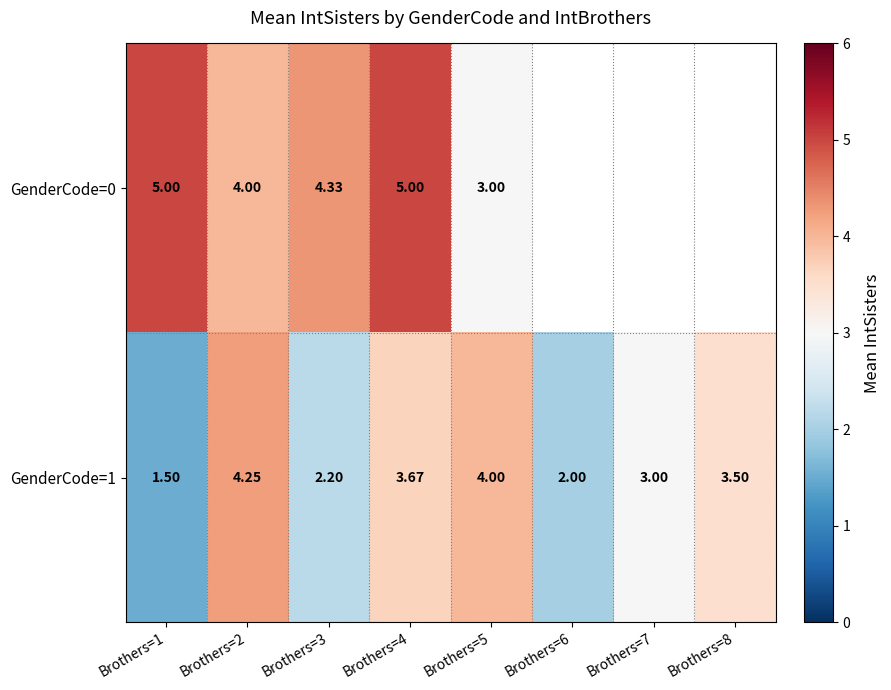

Which has a higher value, Brothers=1 or Brothers=3?

Brothers=1